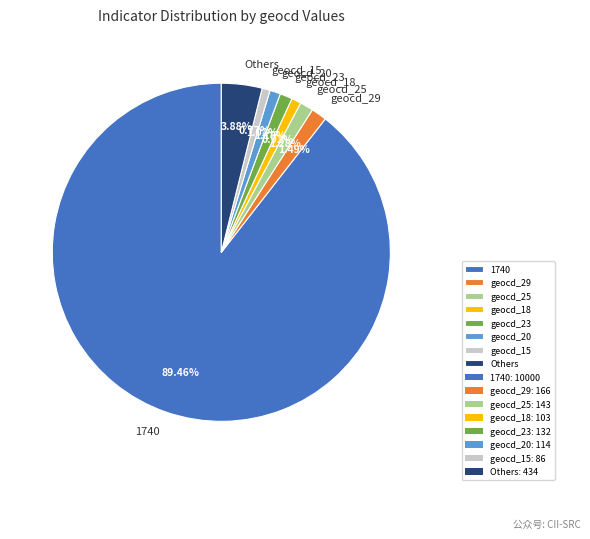

Which slice is the largest?

1740